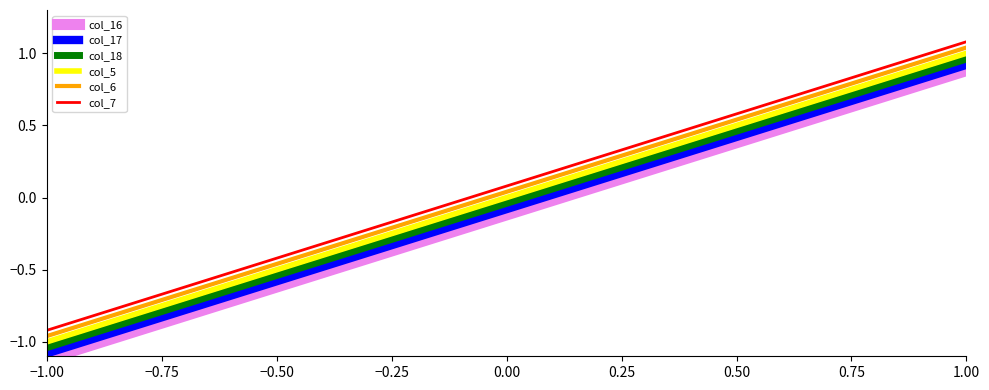

What is the difference between the maximum and minimum values in the col_7 series?

2.0